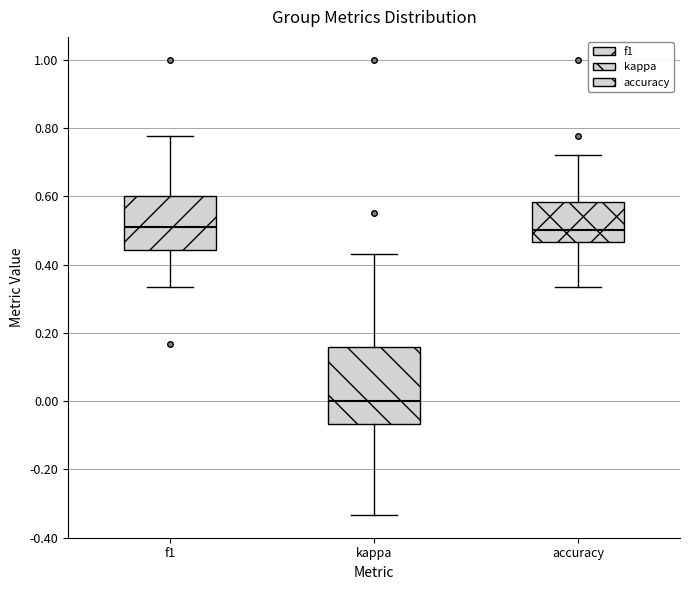

Where is the lower edge of the box for accuracy on the y-axis? The values are not printed on the chart, so give them approximately, as read against the axis.

0.46